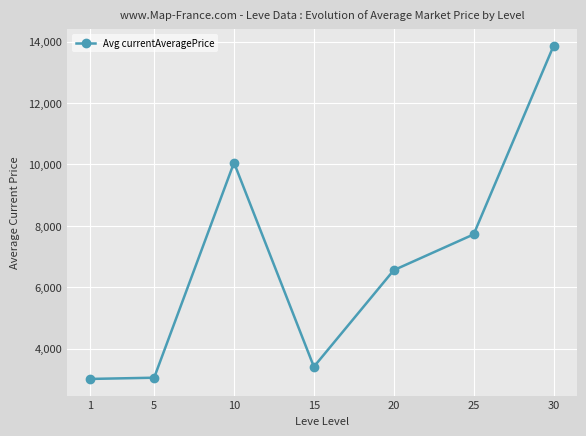

At which label is the value closest to 8435?

25